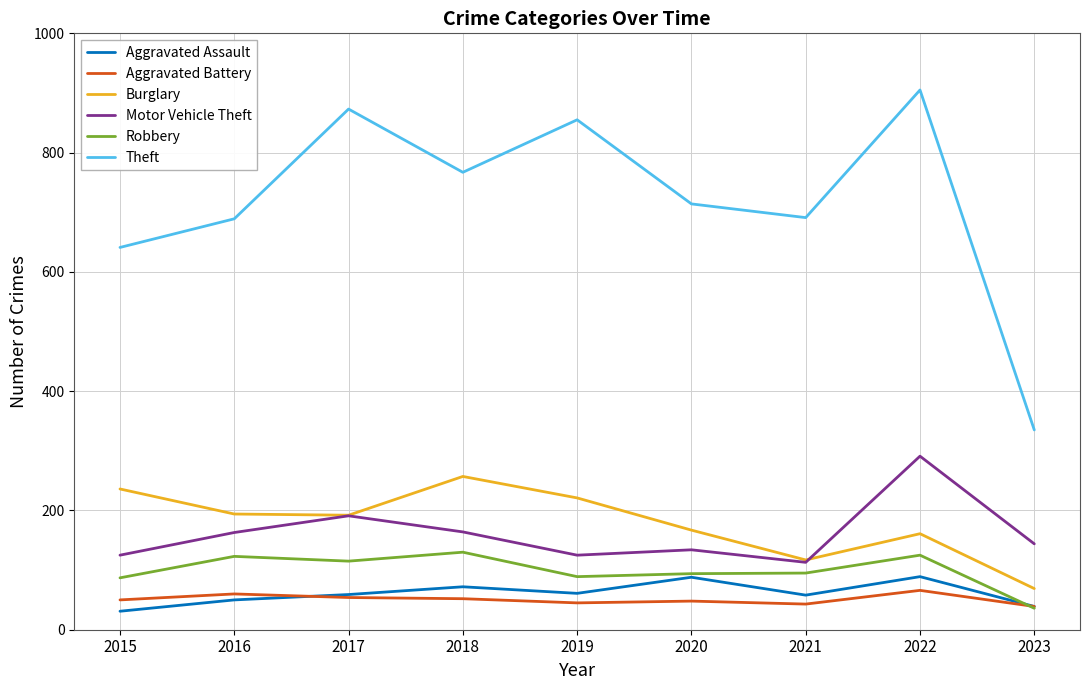

What is the total value across all series at 2019?

1396